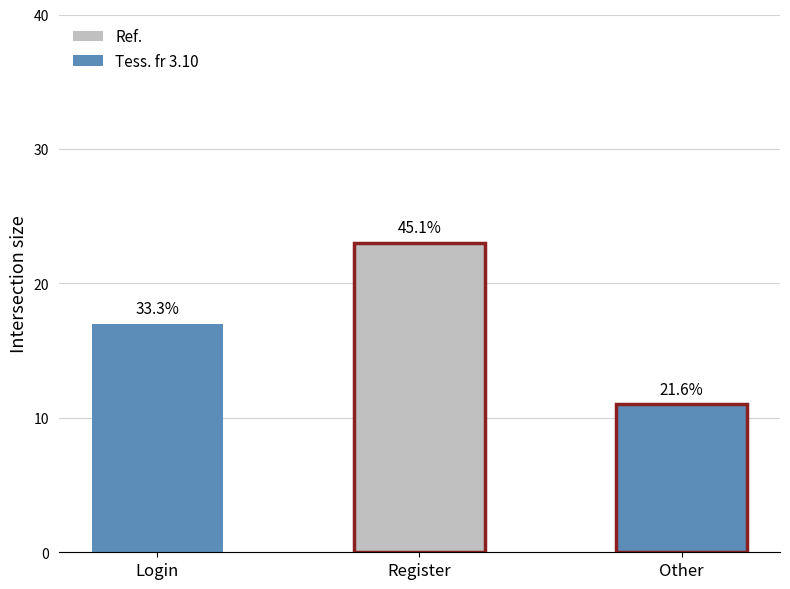

What is the sum of all values?

51